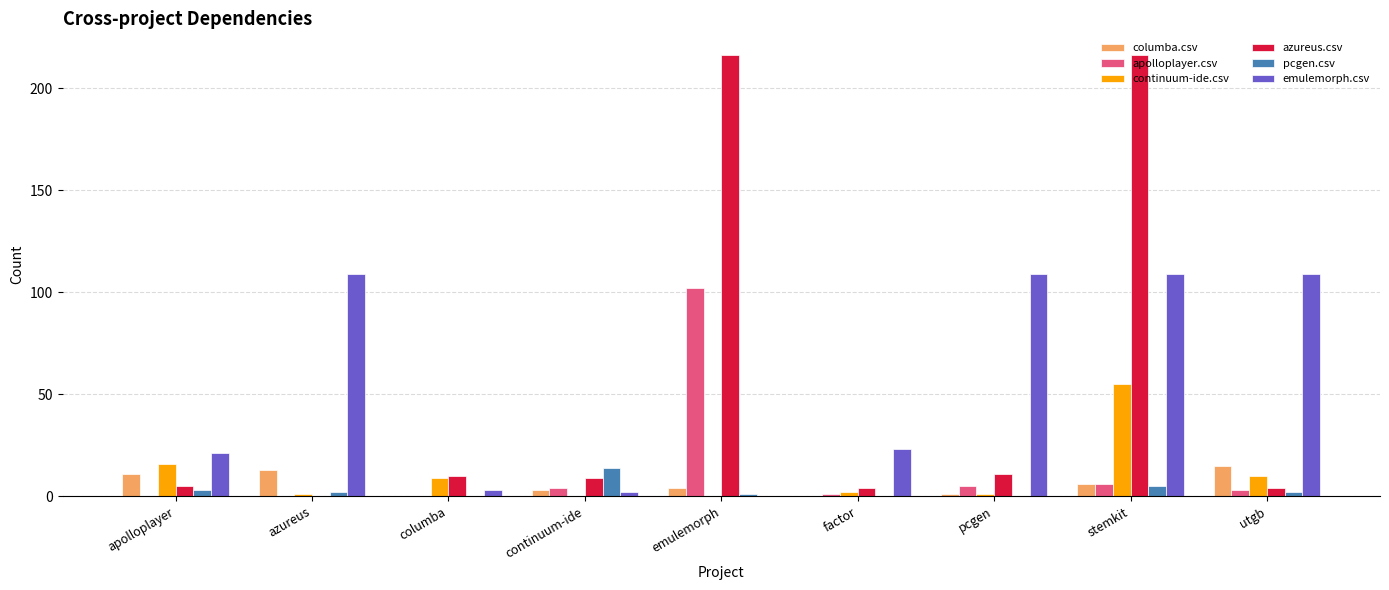

Are the bars grouped side by side (vs. stacked)?

Yes